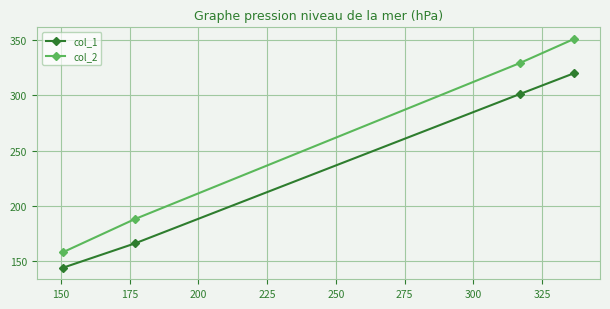

List the series in order of their overall mean, highest first.

col_2, col_1